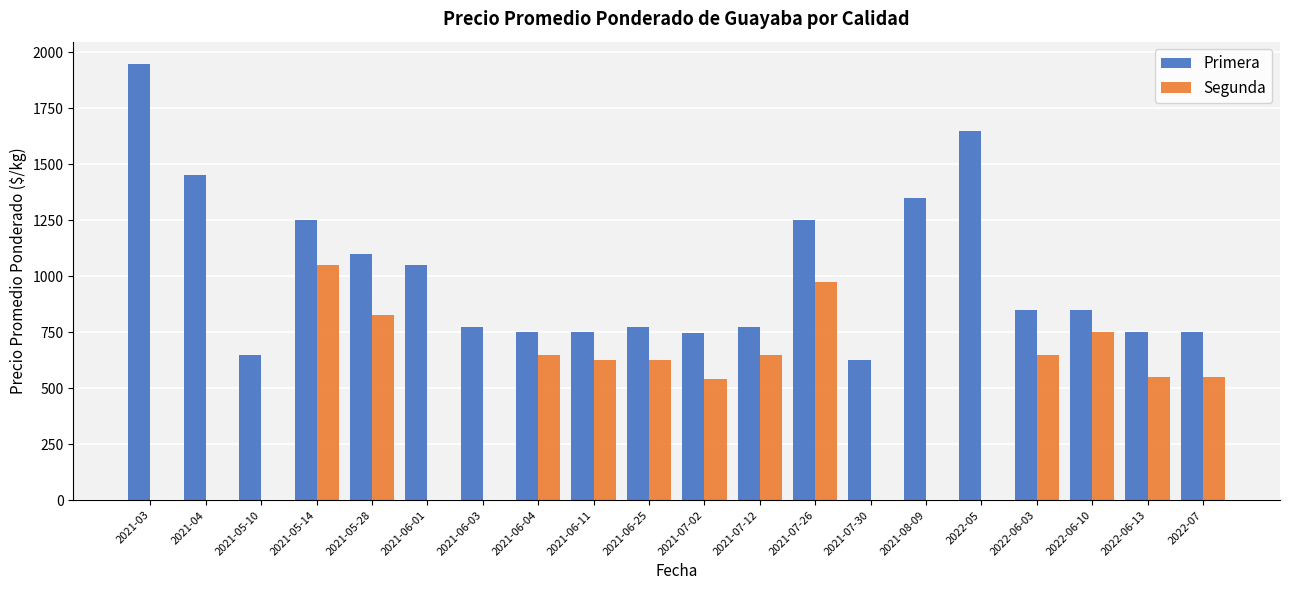

What is the greatest value displayed?

1950